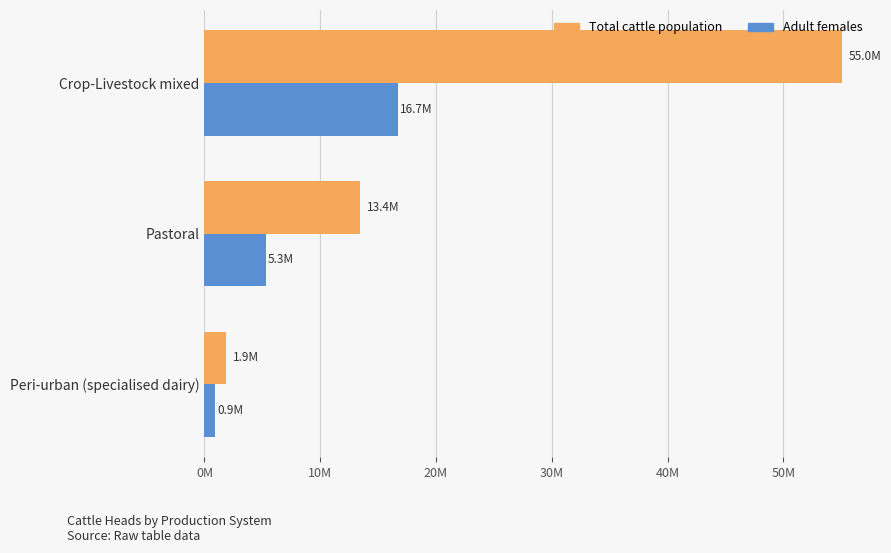

Rank the series by their maximum value, from lowest to highest.

Adult females, Total cattle population